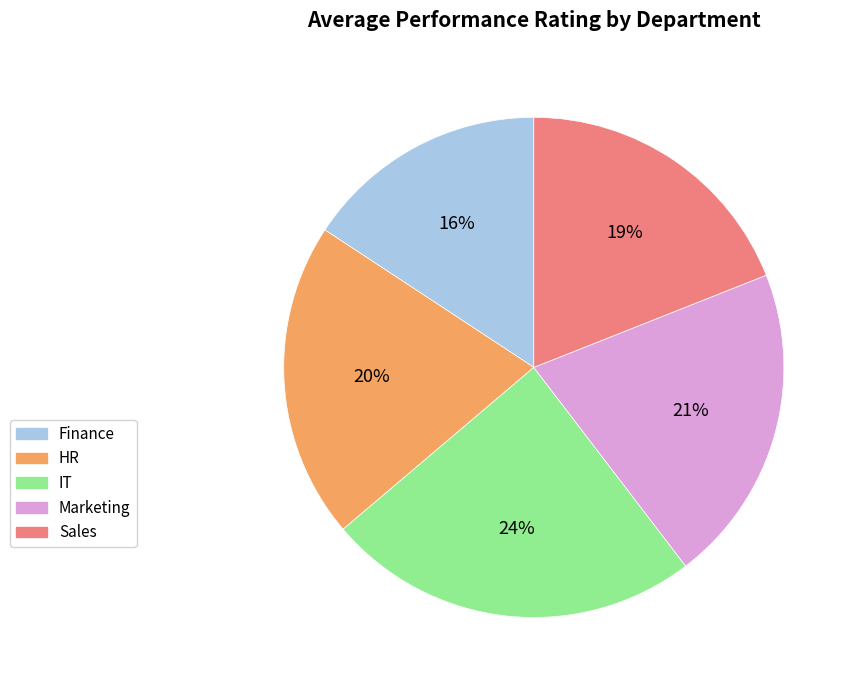

What percentage is the Finance slice, to the nearest percent?

16%